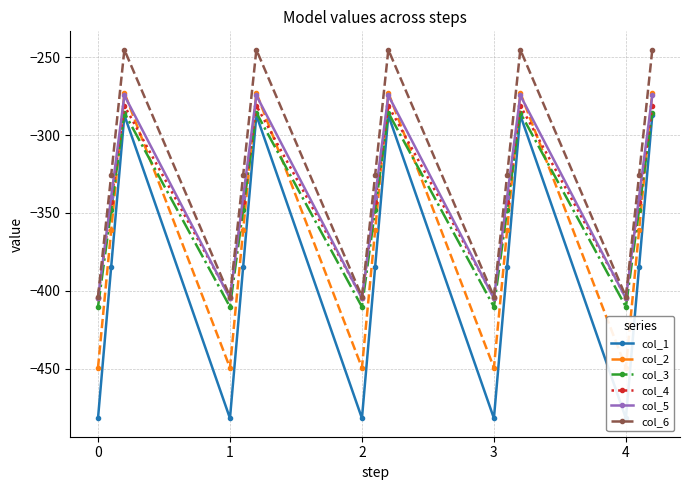

What is the value of the col_3 point at the 8th from the left?

-347.9